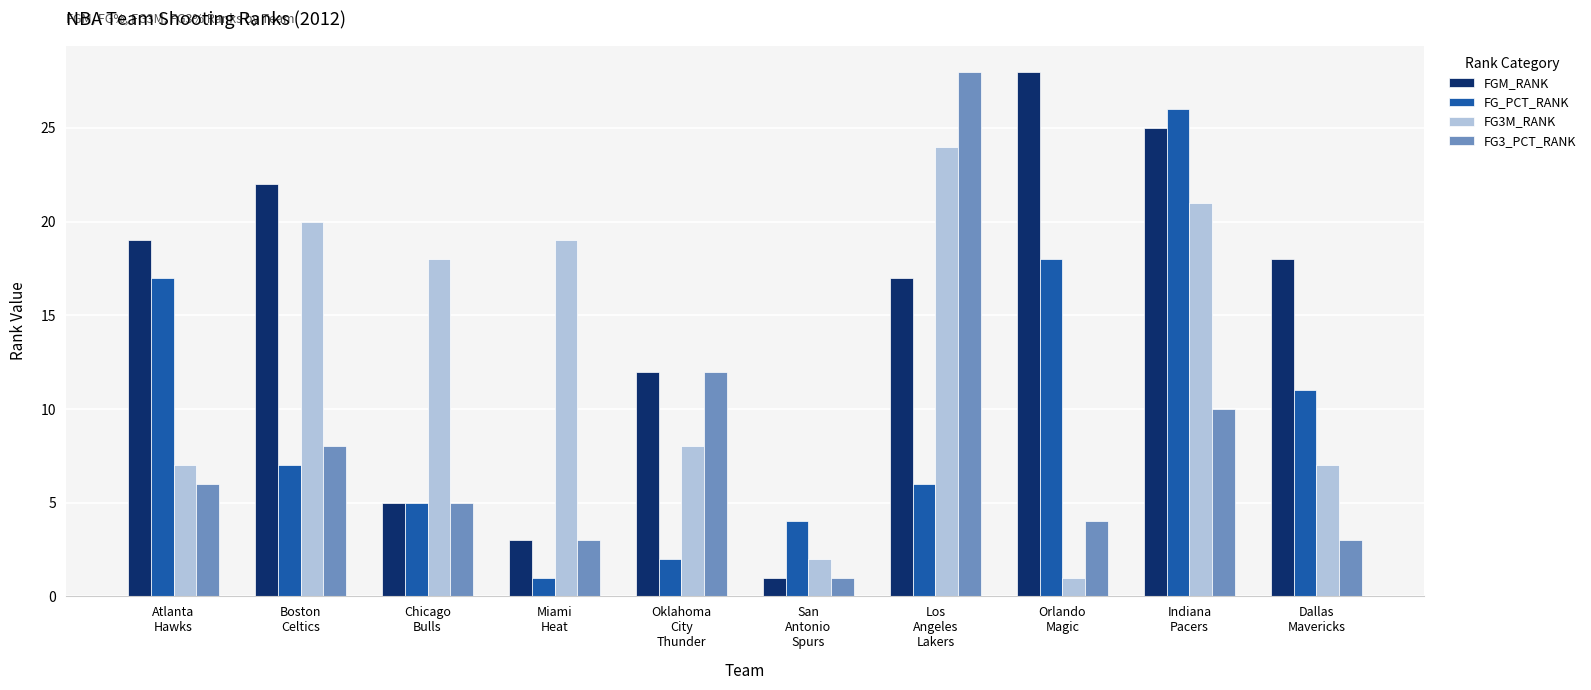

Rank the series by their average value, from lowest to highest.

FG3_PCT_RANK, FG_PCT_RANK, FG3M_RANK, FGM_RANK